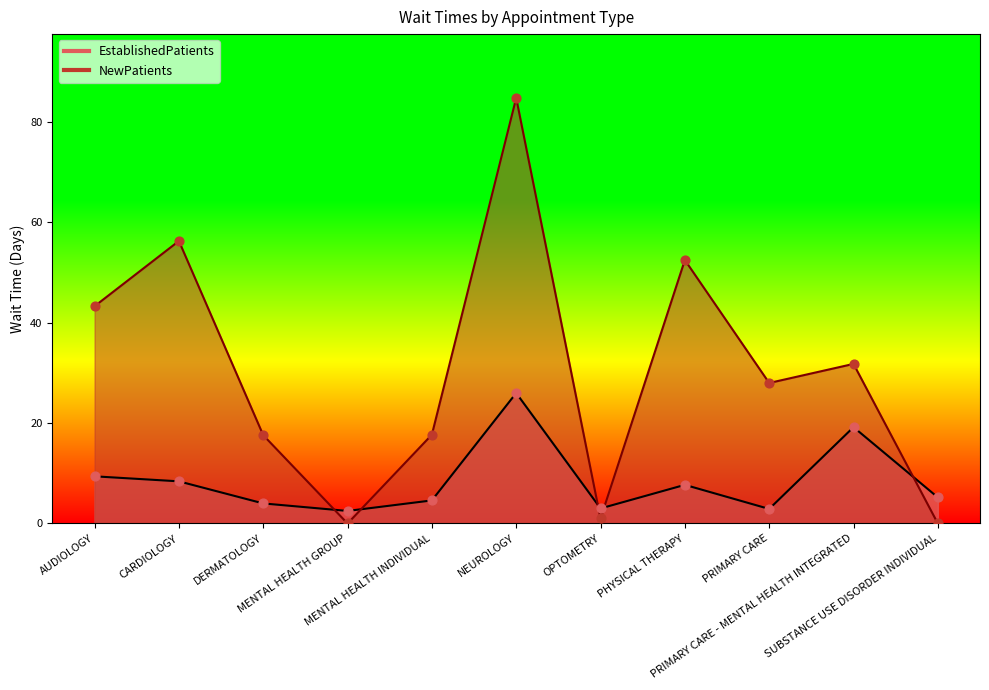

At which category is the sum across all series the highest?

NEUROLOGY